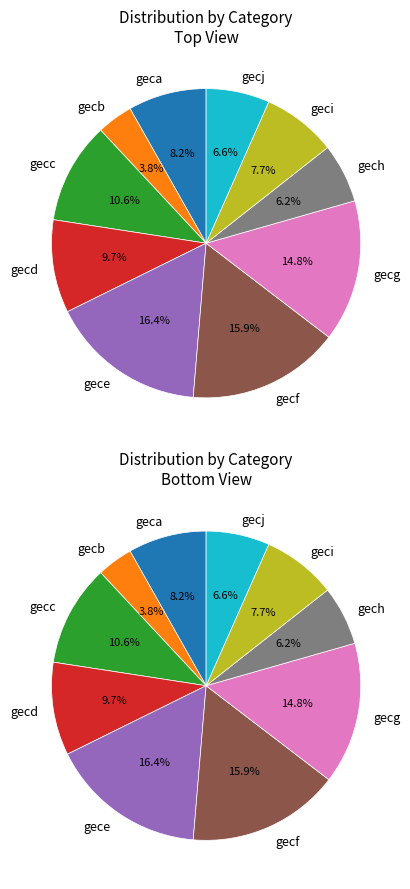

Count the number of slices in the pie.

10